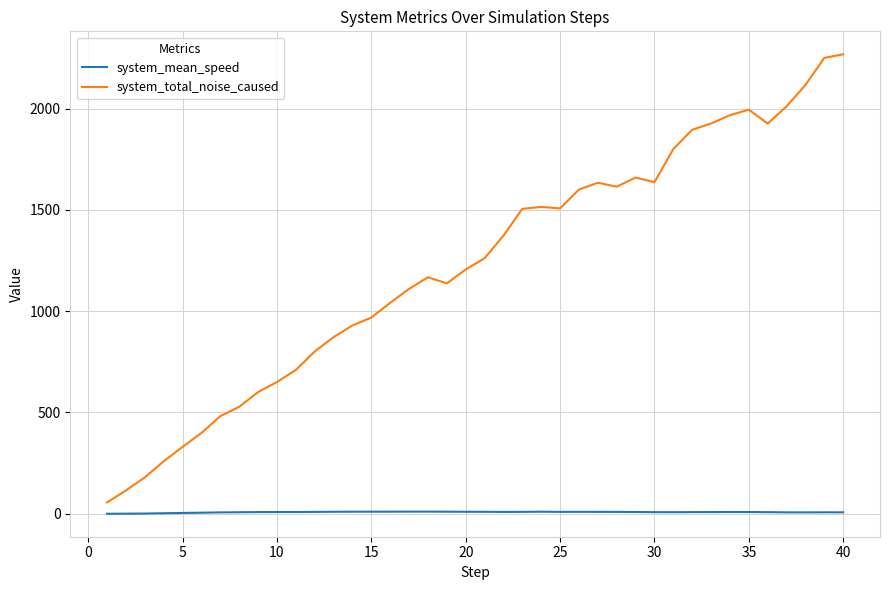

True or false: system_mean_speed and system_total_noise_caused cross at least once.

False